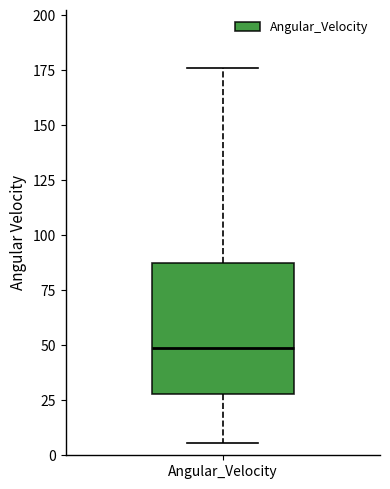

Where does the upper whisker of the box for Angular_Velocity end on the y-axis? The values are not printed on the chart, so give them approximately, as read against the axis.

175